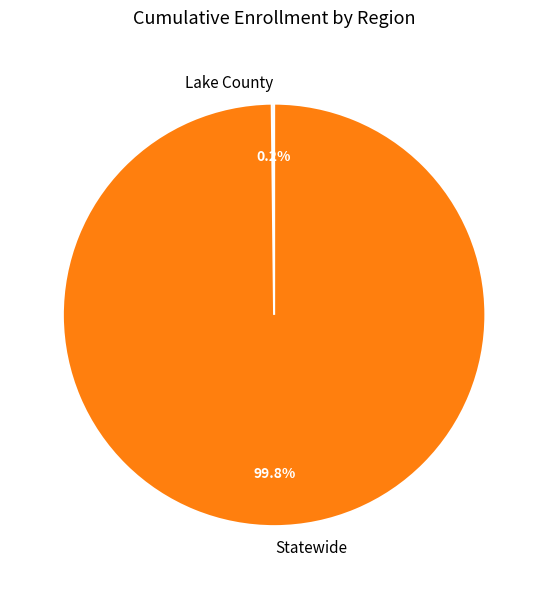

Which slice represents more than half of the pie?

Statewide